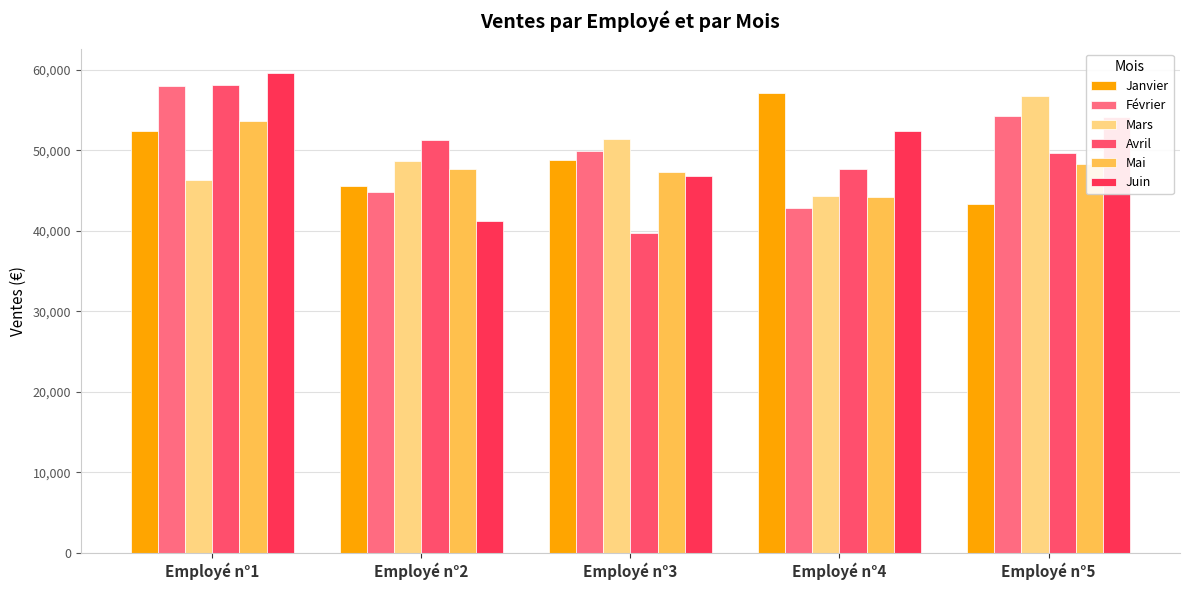

What is the difference between the second highest and second lowest values in the Avril series?

3616.3